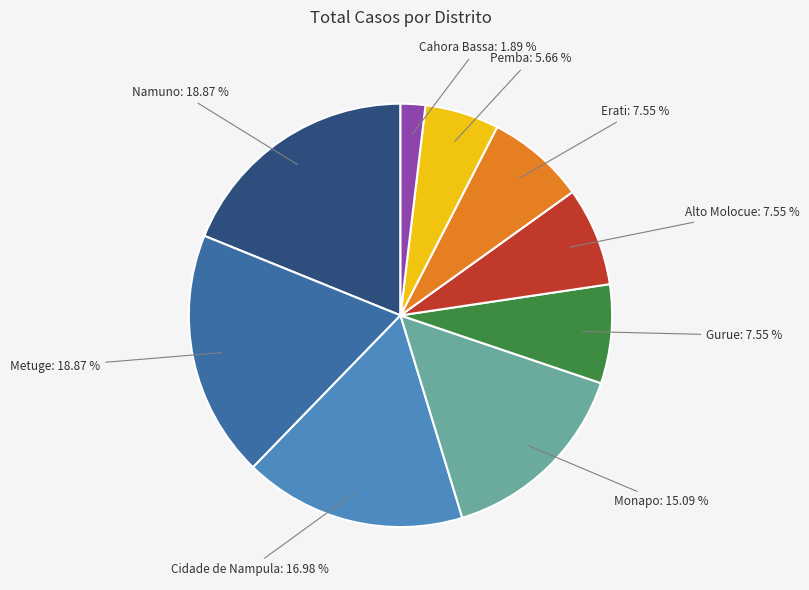

What percentage do Cahora Bassa and Metuge together represent?

20.8%